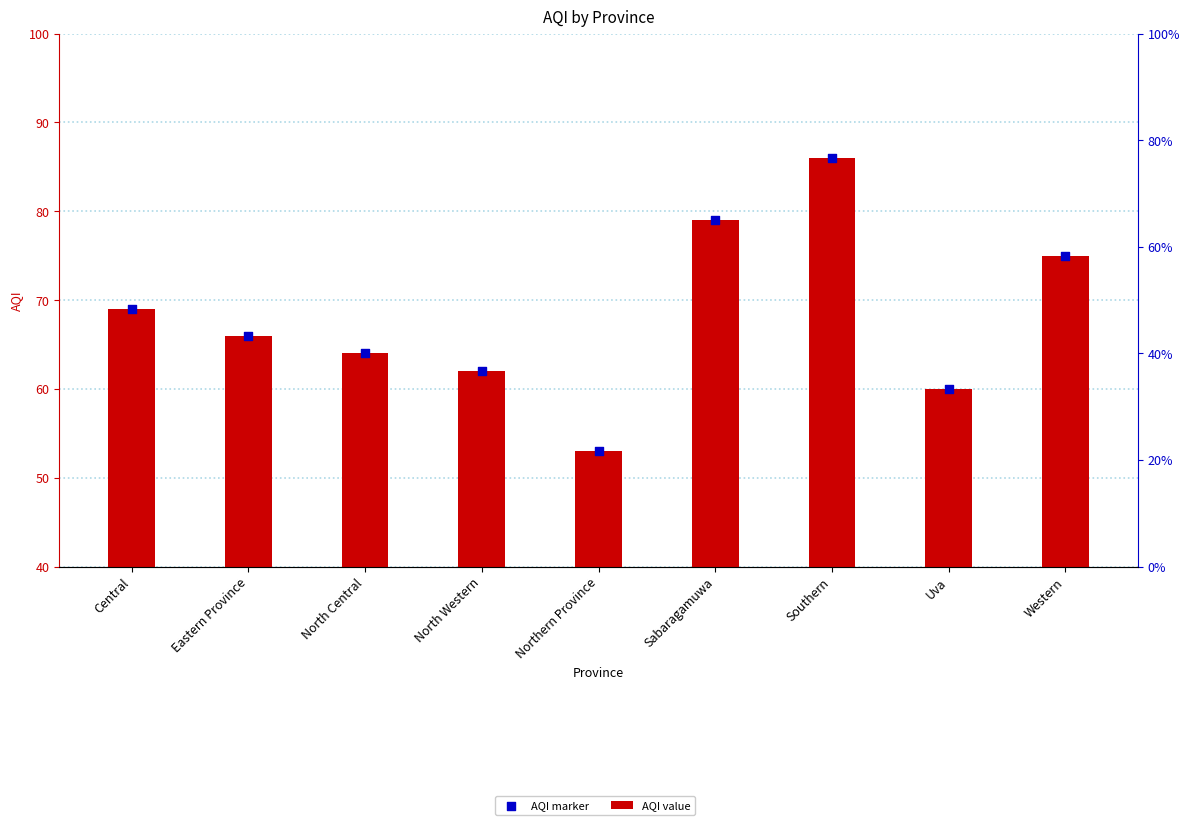

Which series has the largest total across all categories?

AQI value